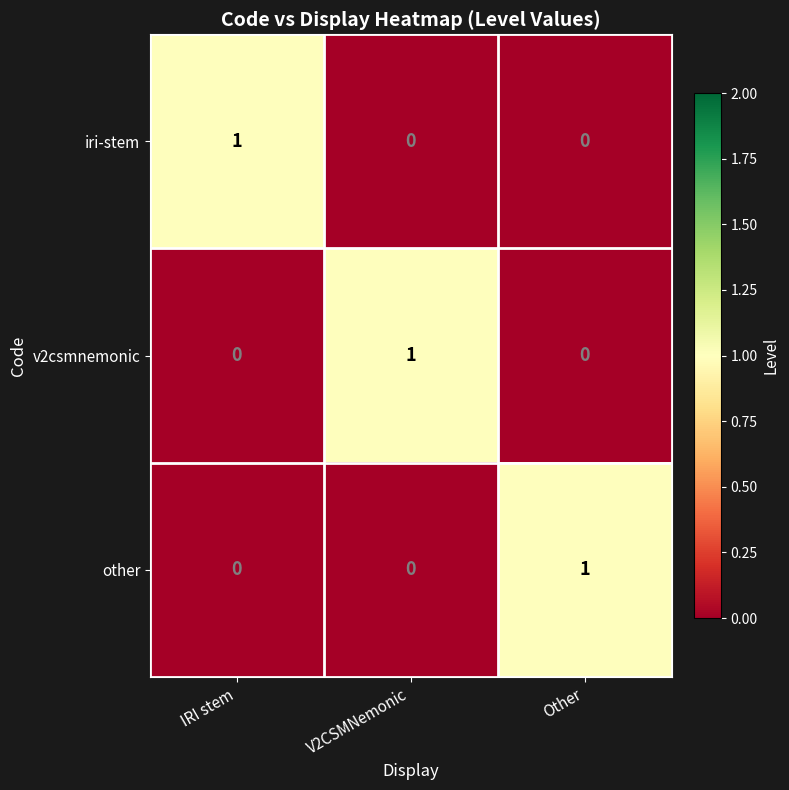

What is the spread (max minus min) of values at Other?

1